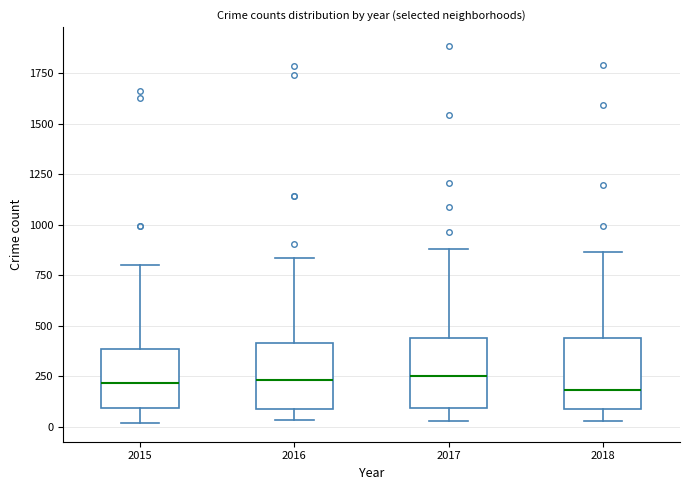

Reading left to right, transcribe this box plot: for each box, give where its median line is, the range the box spans, and where its two whiskers end, as read against the y-axis. The values are not printed on the chart, so give them approximately, as read against the axis.

2015: median 200, box 100 to 400, whiskers 0 to 800
2016: median 250, box 100 to 400, whiskers 50 to 850
2017: median 250, box 100 to 450, whiskers 50 to 900
2018: median 200, box 100 to 450, whiskers 50 to 850